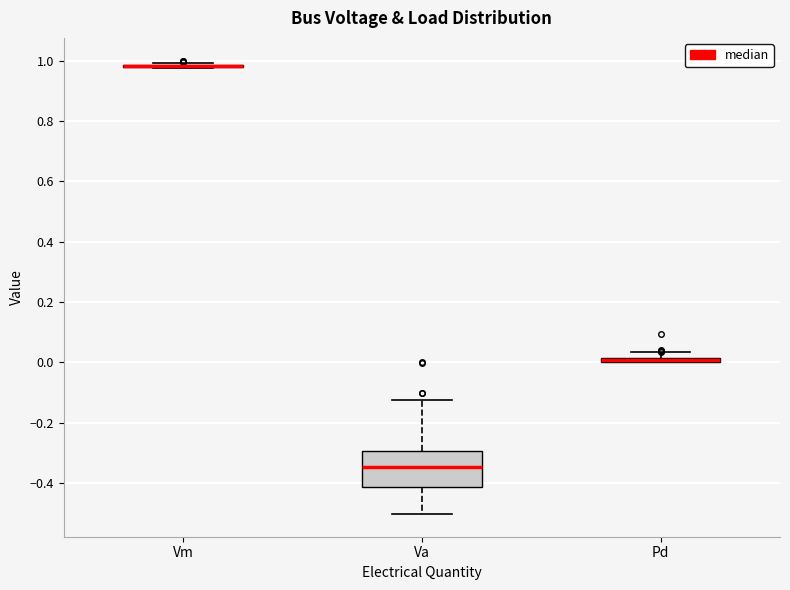

Which box is the tallest, from its lower edge to its upper edge?

Va